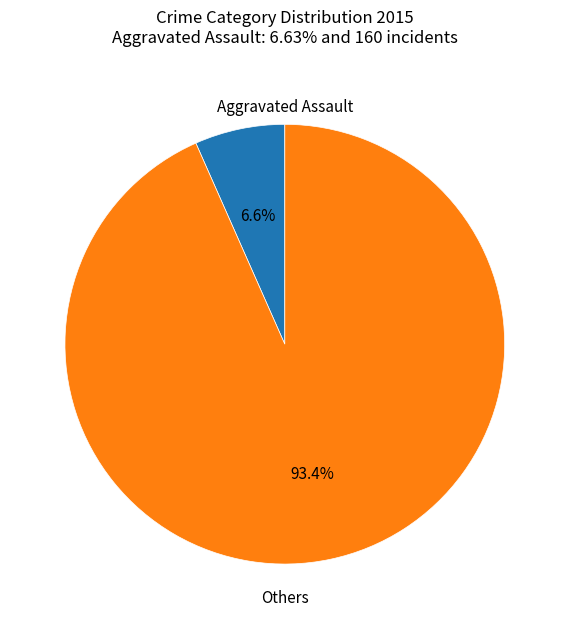

Is there a majority slice in this chart?

Yes